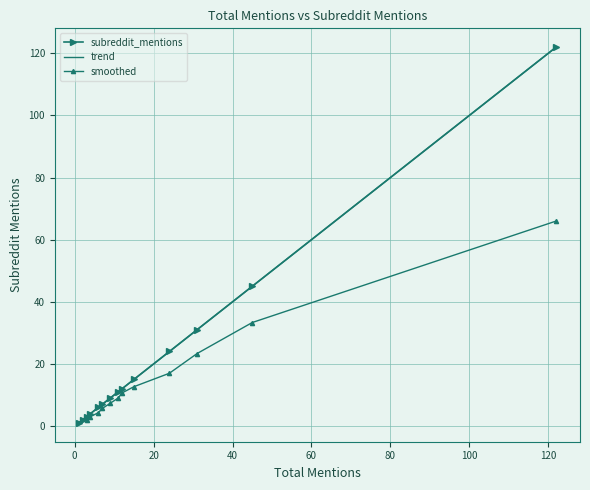

How many data points are less than 2?

14